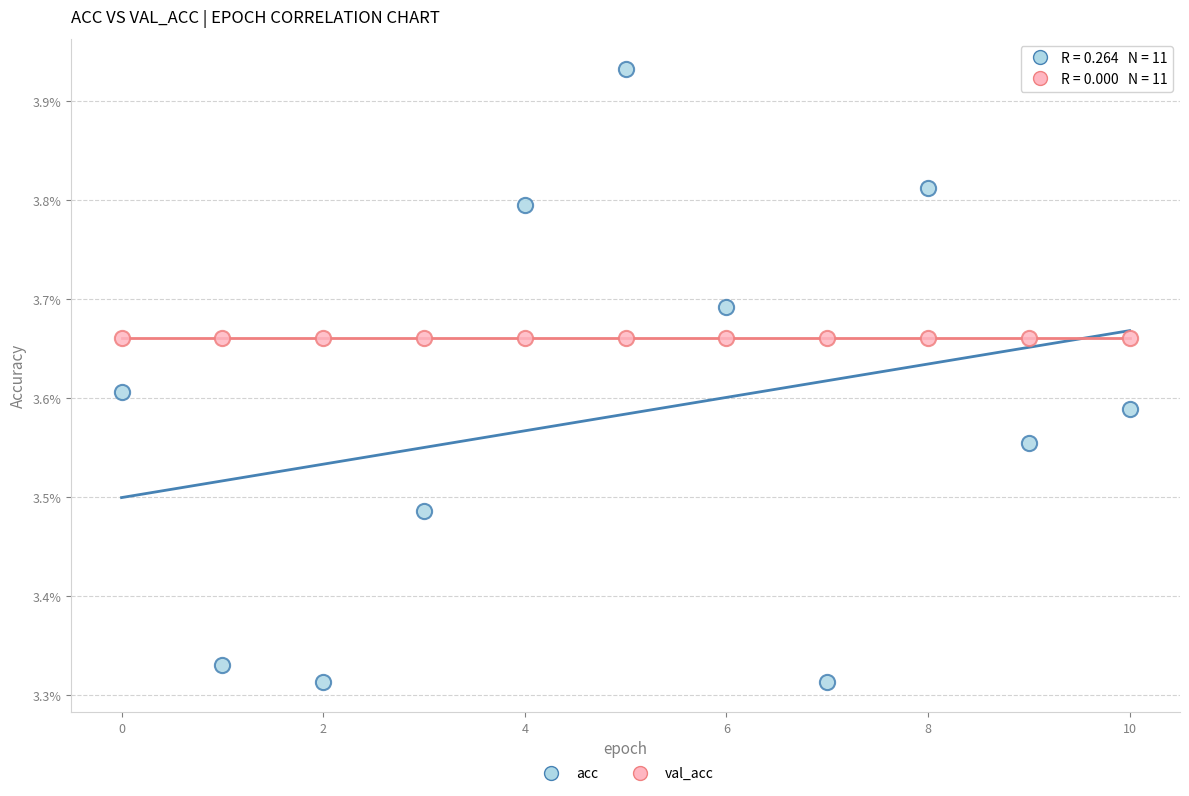

What are all the series names shown in the legend?

acc, val_acc